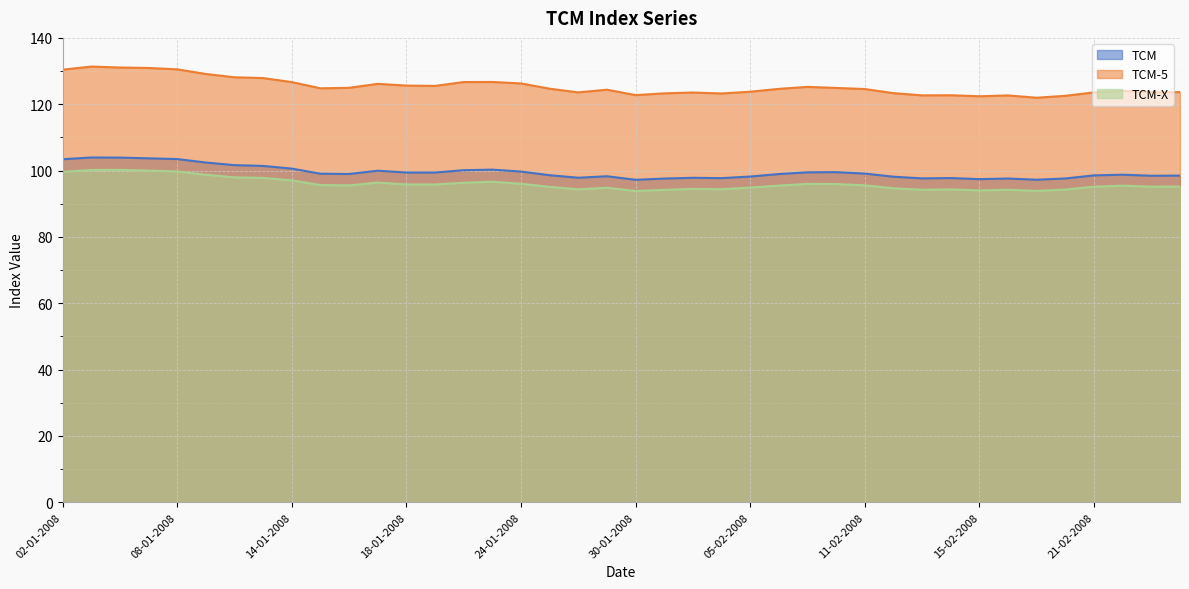

At which category does TCM-X reach its first local peak?

04-01-2008